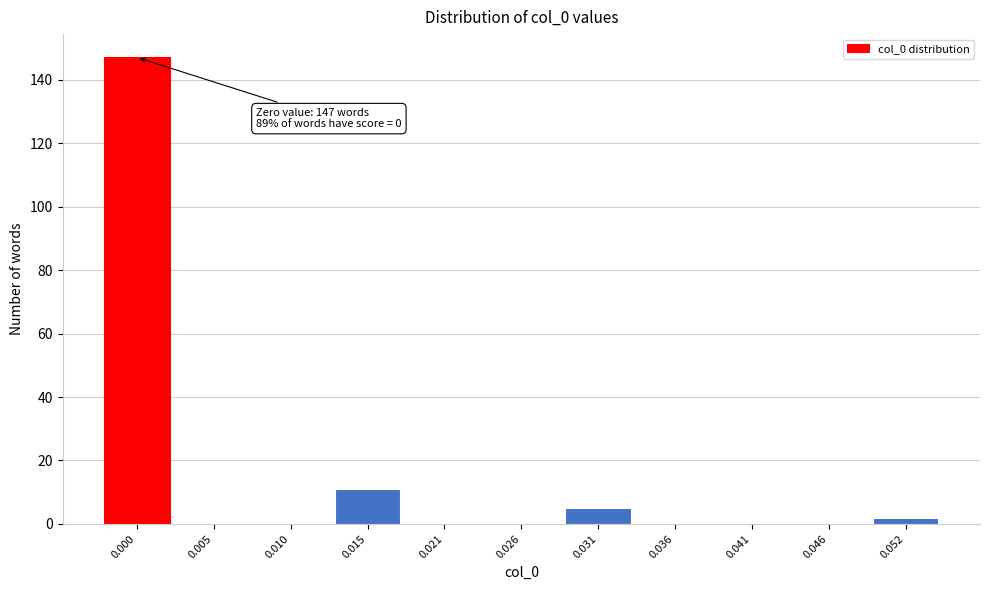

Reading right to left, what are all the values shown in this chart?

0.052=2	0.046=0	0.041=0	0.036=0	0.031=5	0.026=0	0.021=0	0.015=11	0.010=0	0.005=0	0.000=147